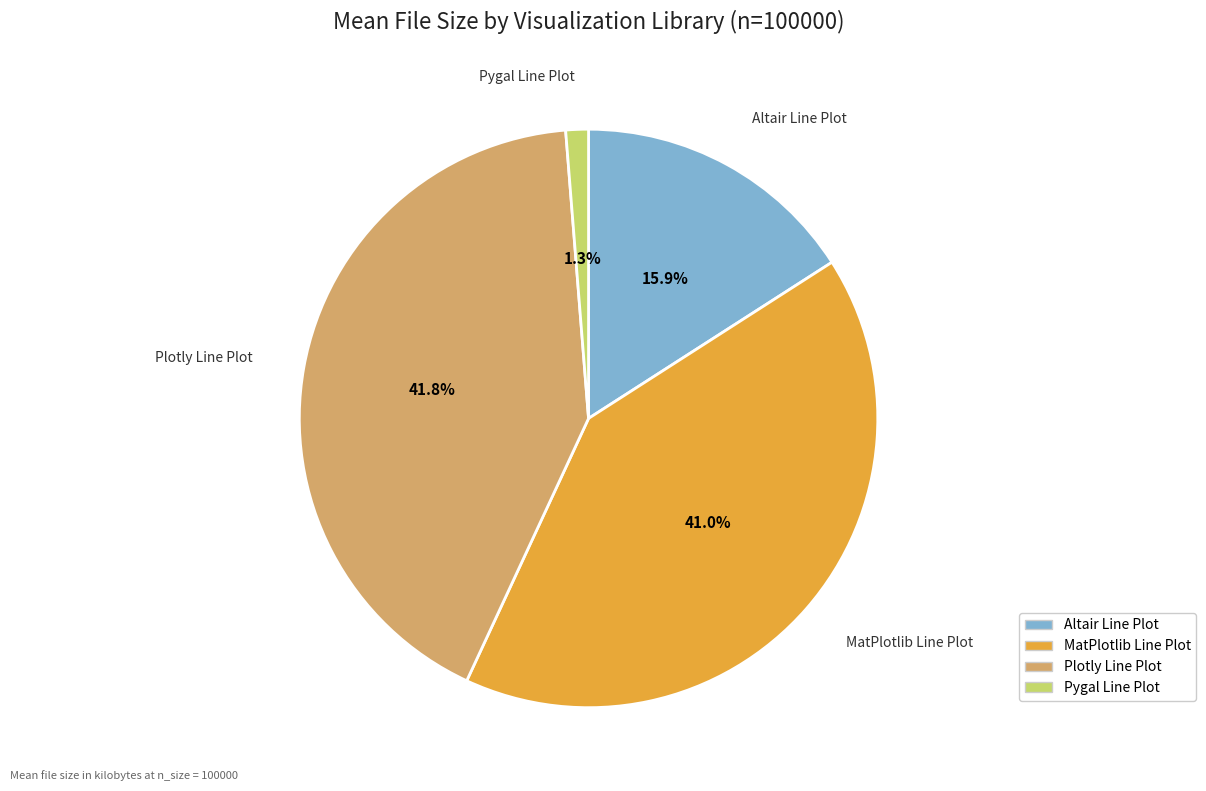

What percentage do Altair Line Plot and Plotly Line Plot together represent?

57.7%